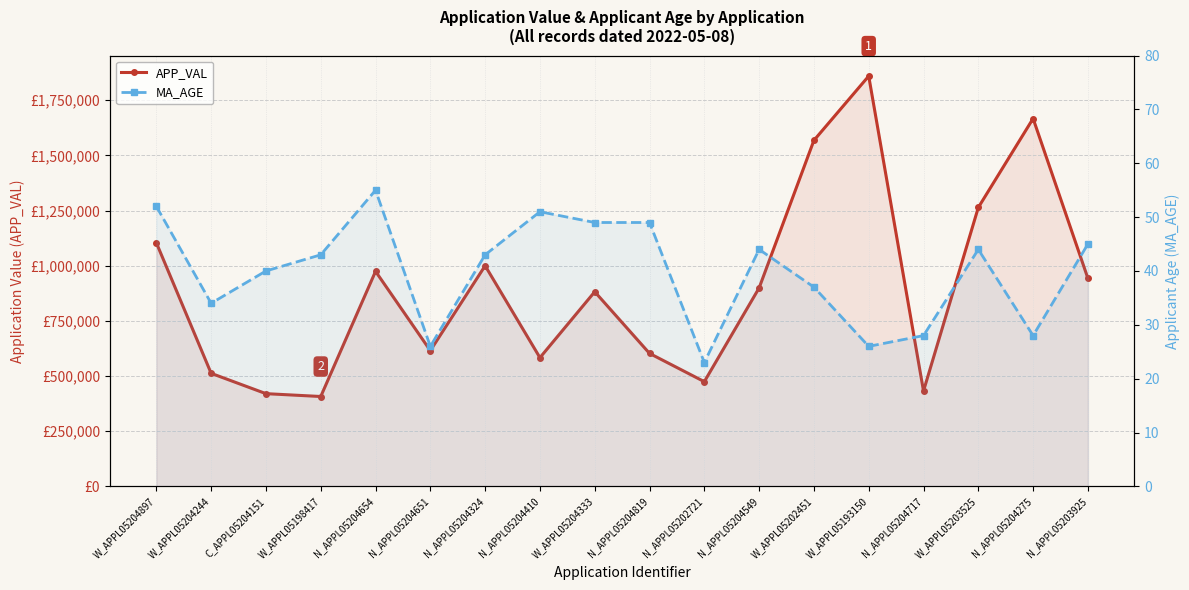

Reading right to left, what are all the values shown in this chart?

APP_VAL: 942942	1667212	1263924	432311	1859549	1568161	899377	474554	602645	882070	583391	1000000	615172	974536	407316	420239	512331	1103846
MA_AGE: 45	28	44	28	26	37	44	23	49	49	51	43	26	55	43	40	34	52